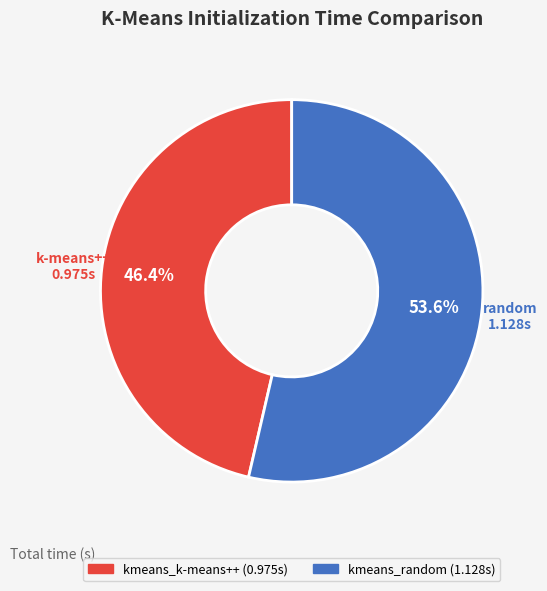

What percentage is NOT represented by kmeans_k-means++?

53.6%